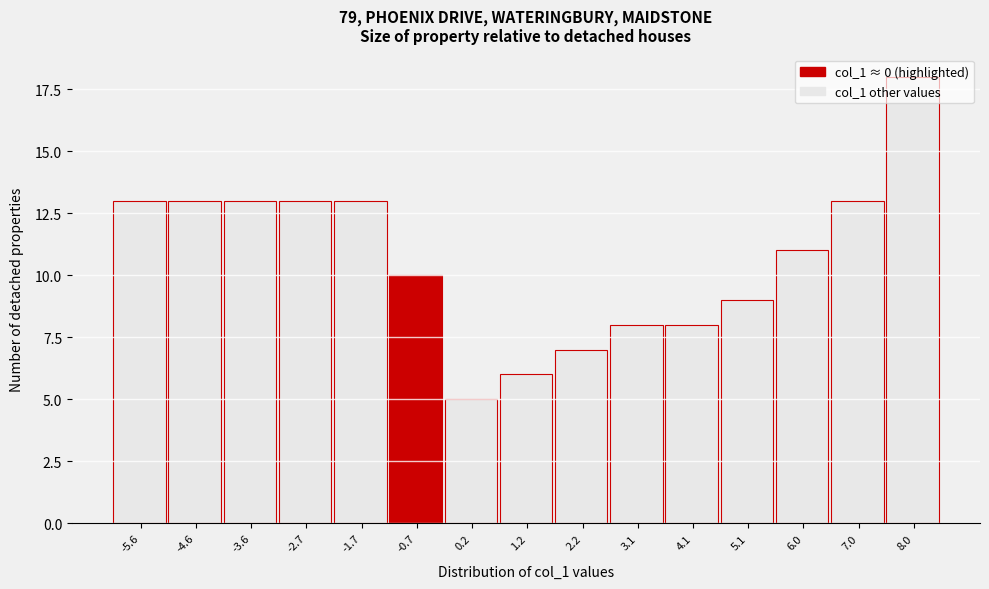

The chart shows a value of 8 at 3.1. True or false?

True